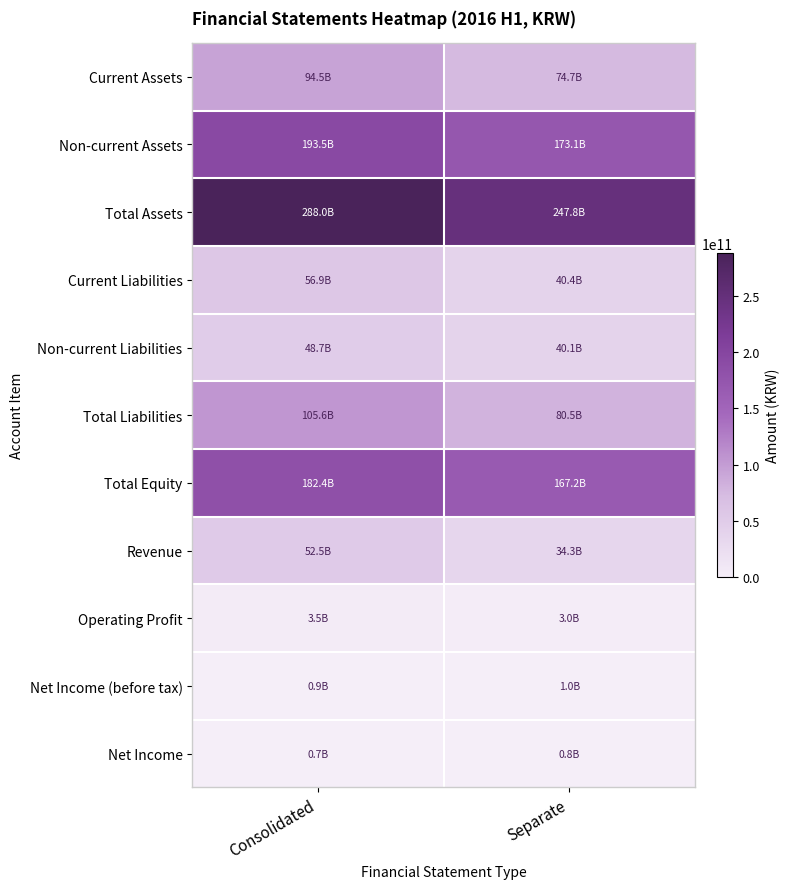

What is the maximum value shown in the chart?

288034617768